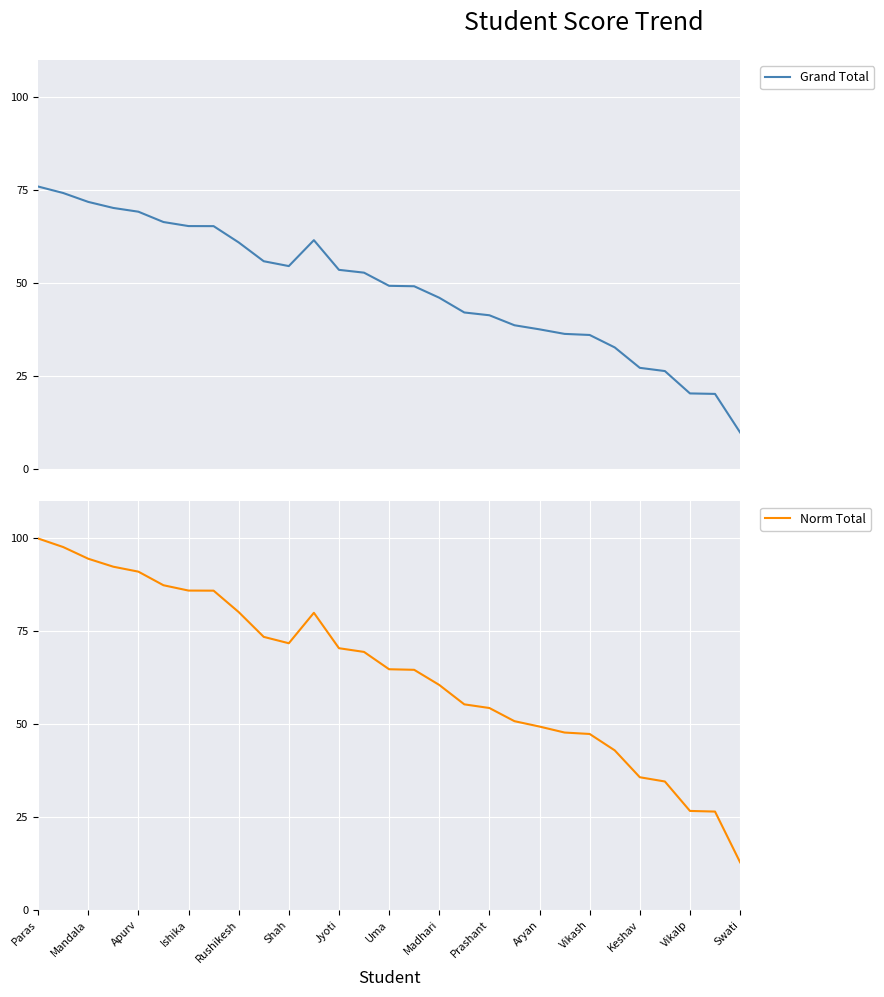

What is the maximum value for Grand Total?

75.9